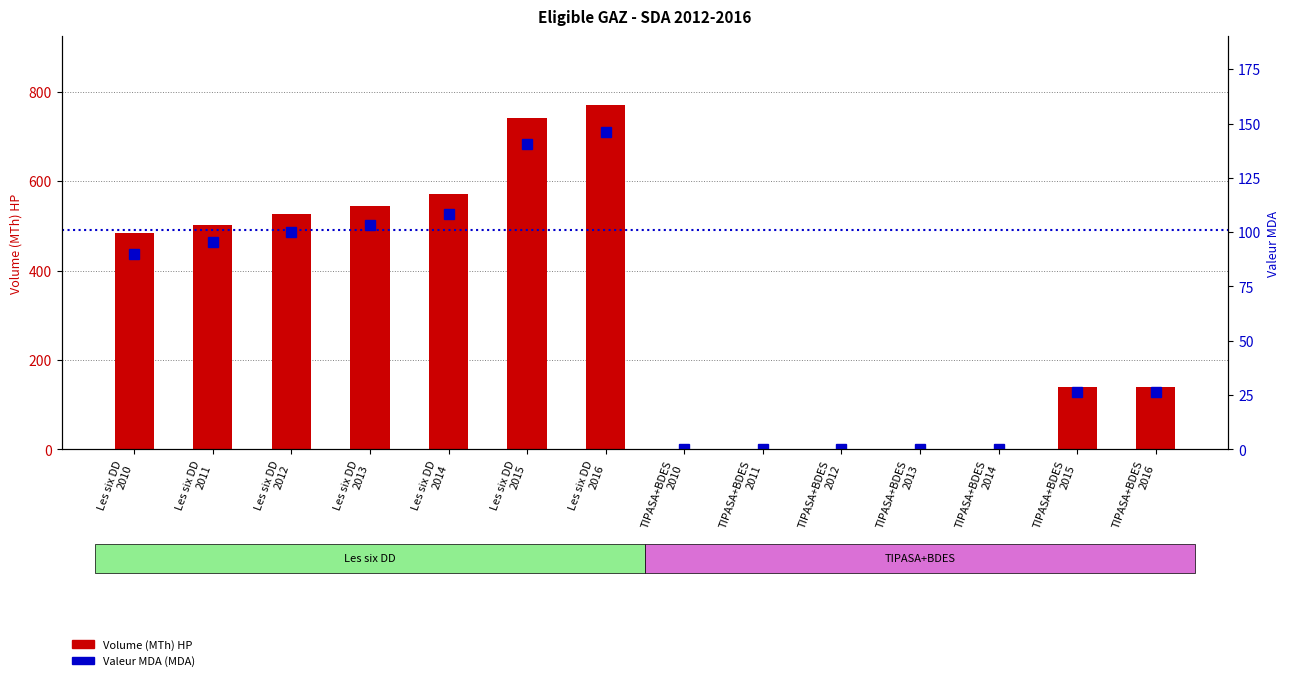

What is the sum of all Valeur MDA (DA) values?

837.5